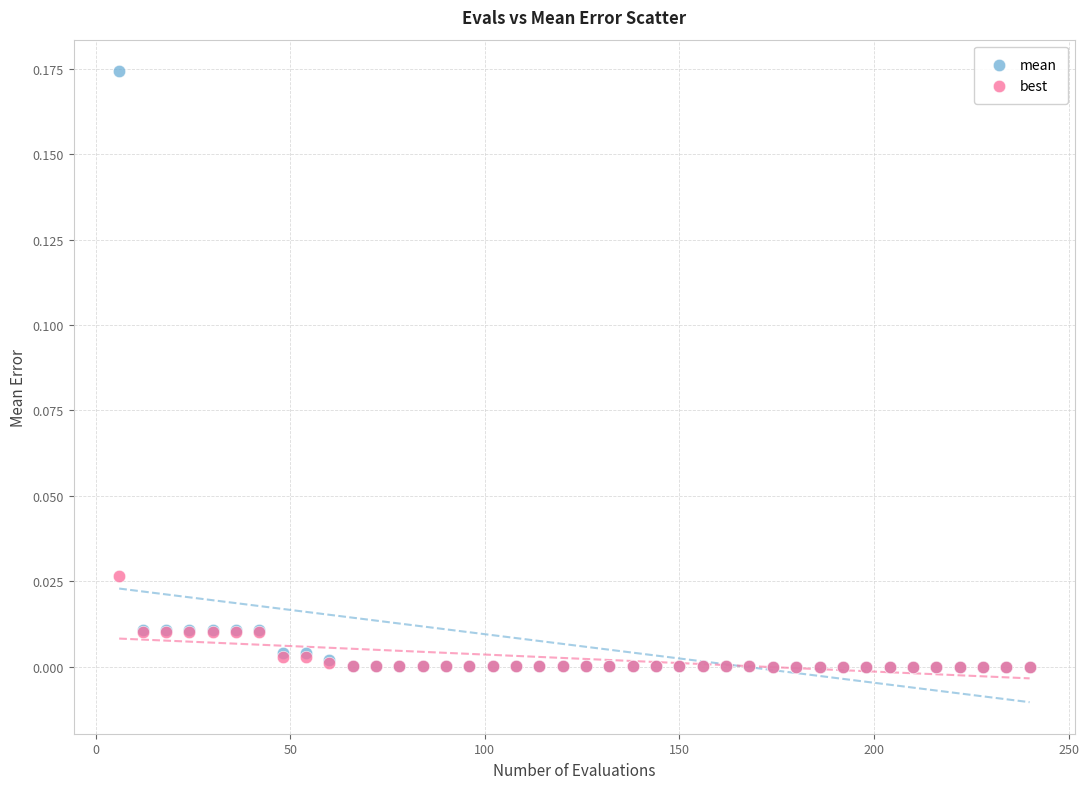

What are all the series names shown in the legend?

mean, best